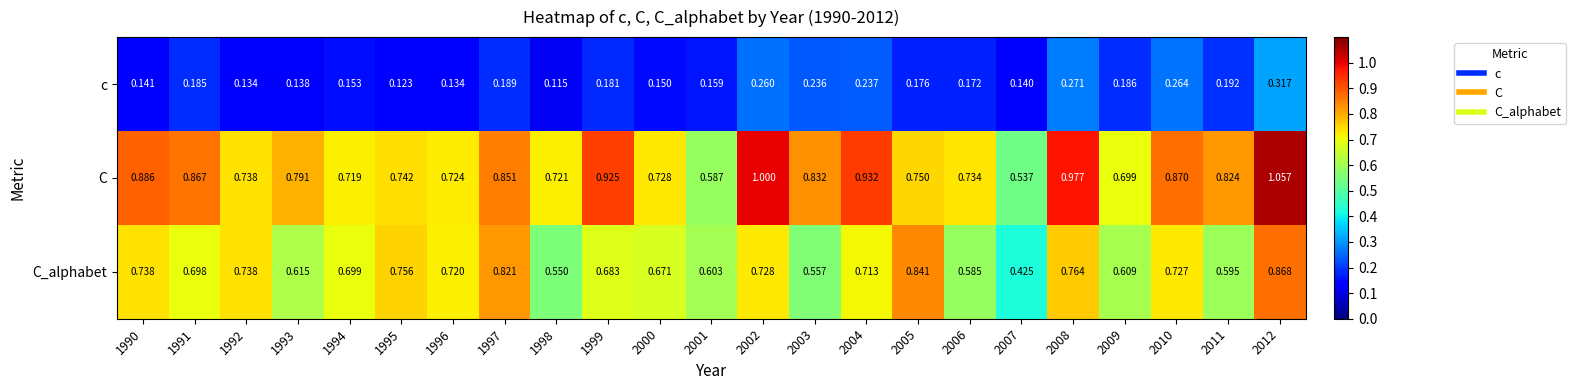

Which series changed the most between 1991 and 2001?

C